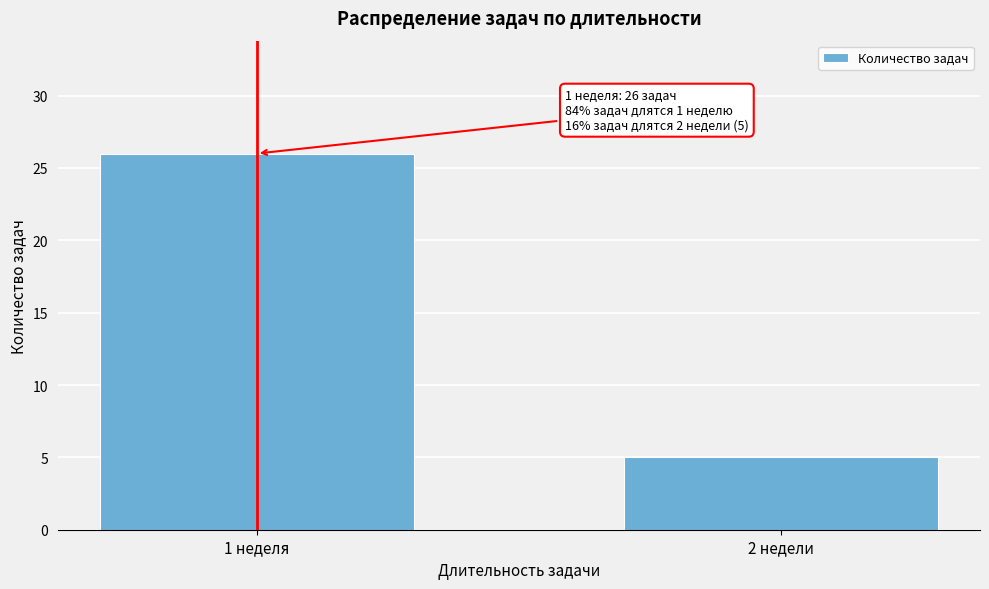

Reading right to left, what are all the values shown in this chart?

5	26